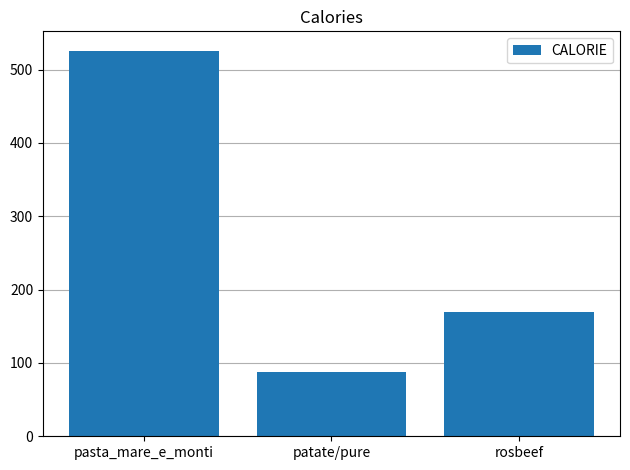

Reading left to right, transcribe all the data shown in this chart.

pasta_mare_e_monti=526	patate/pure=88	rosbeef=170